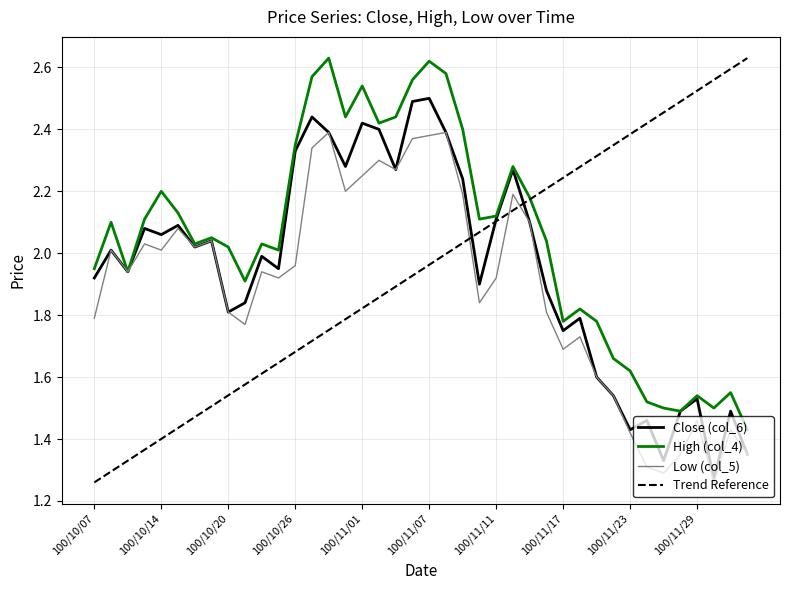

What is the average value of the Close (col_6) series?

2.0